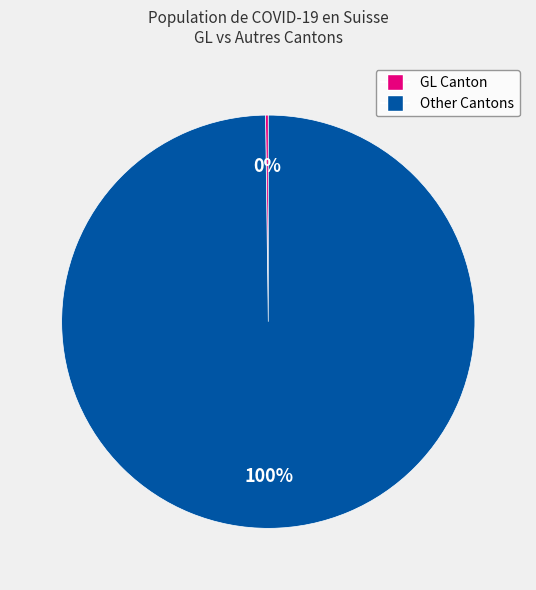

Does any single category account for the majority?

Yes